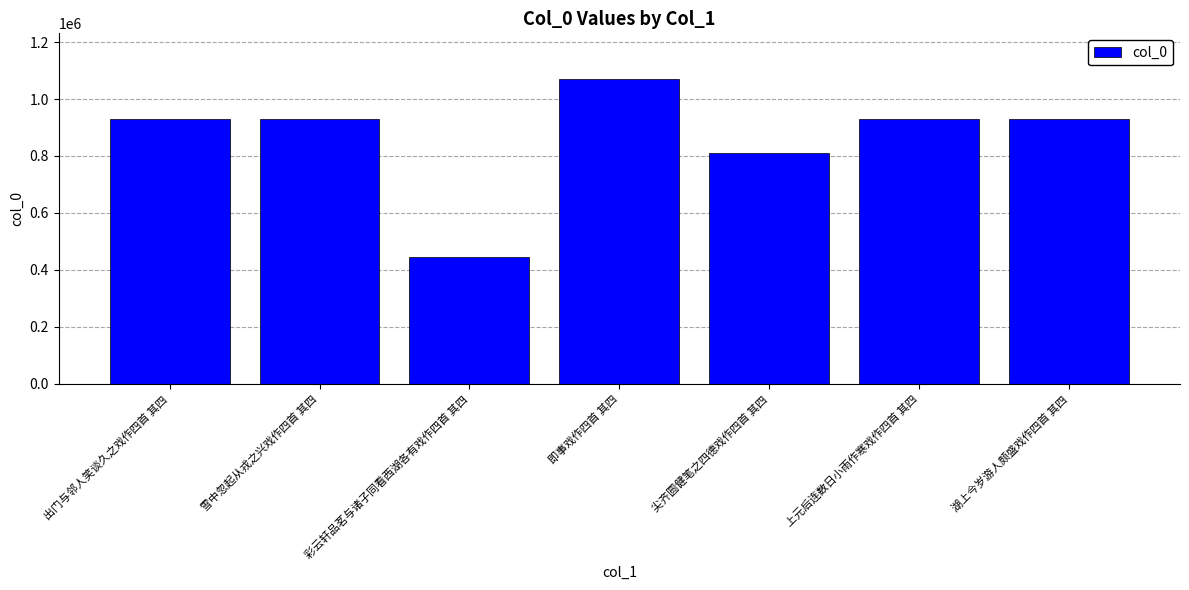

True or false: the data shows 1074605 at 尖齐圆健笔之四德戏作四首 其四.

False